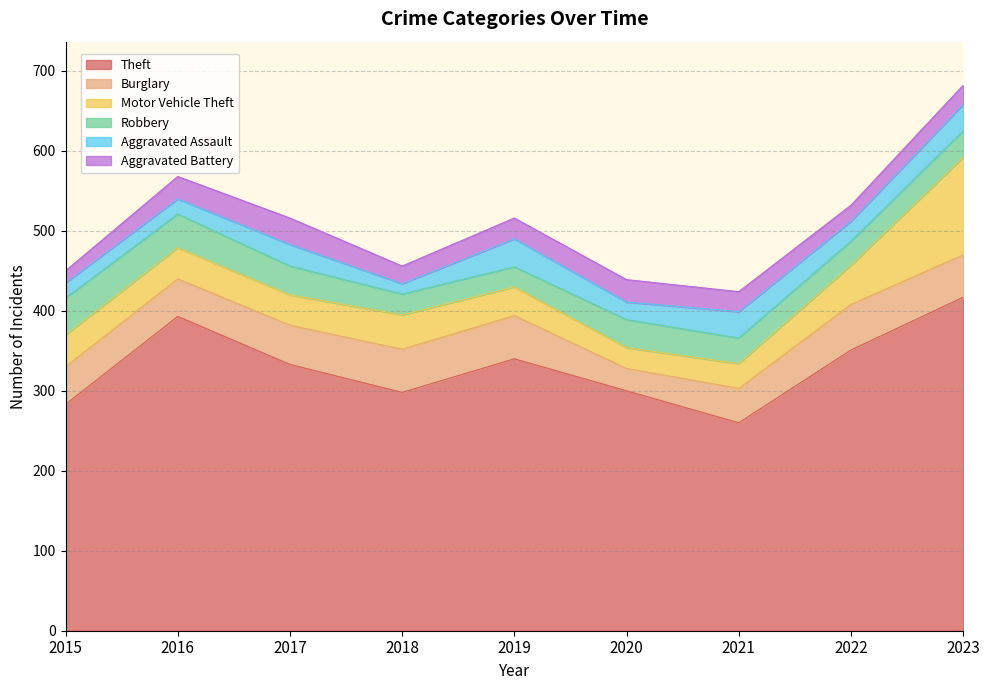

At which category does Aggravated Battery reach its first local valley?

2018